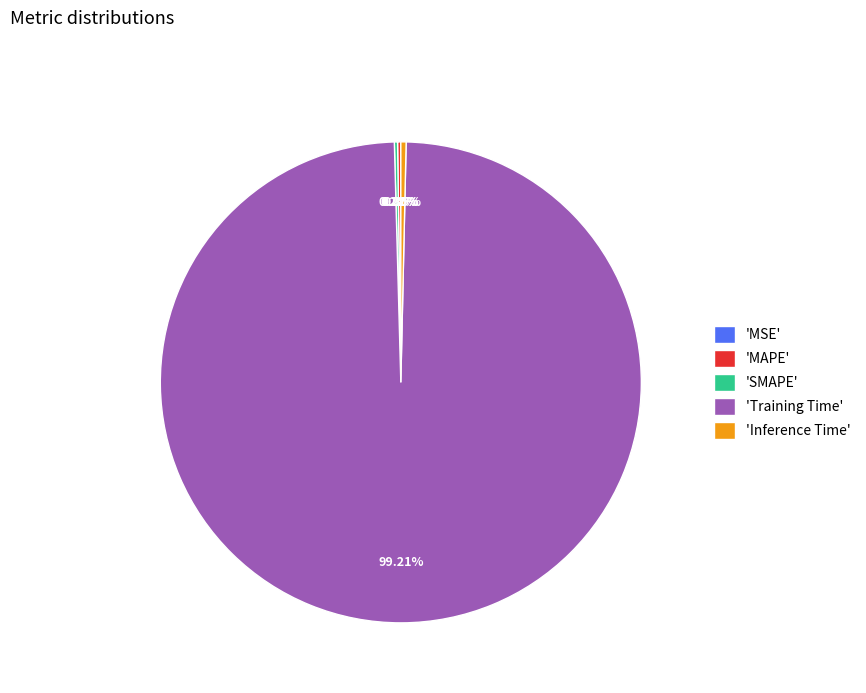

What is the majority slice?

'Training Time'